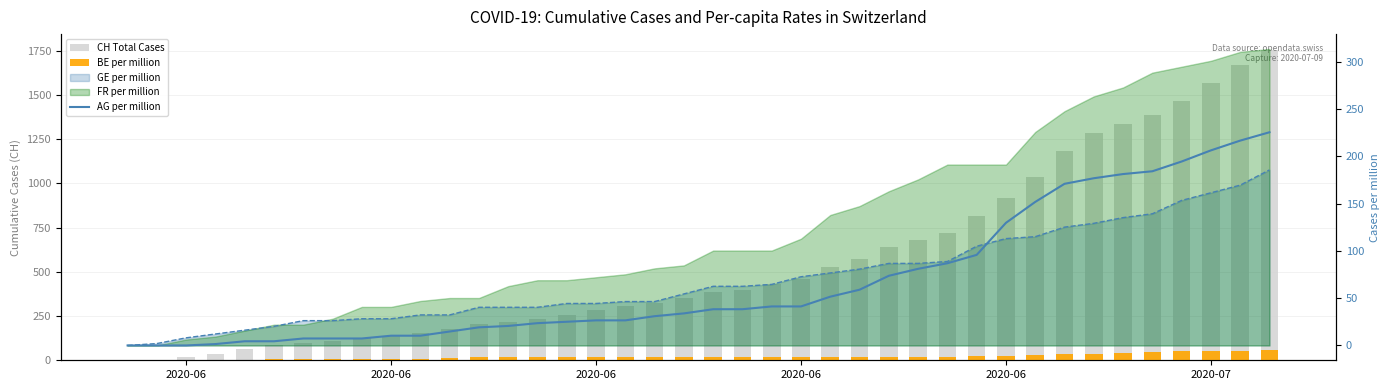

Which series has the largest total across all categories?

CH Total Cases